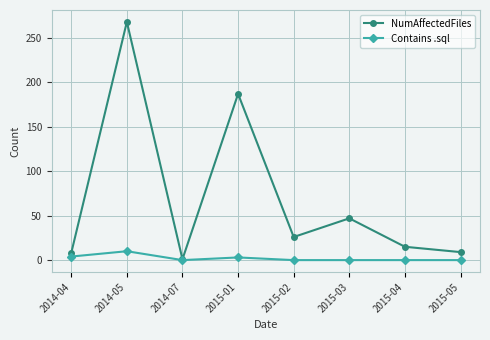

True or false: Contains .sql has more than 0 points higher than both neighbors.

True